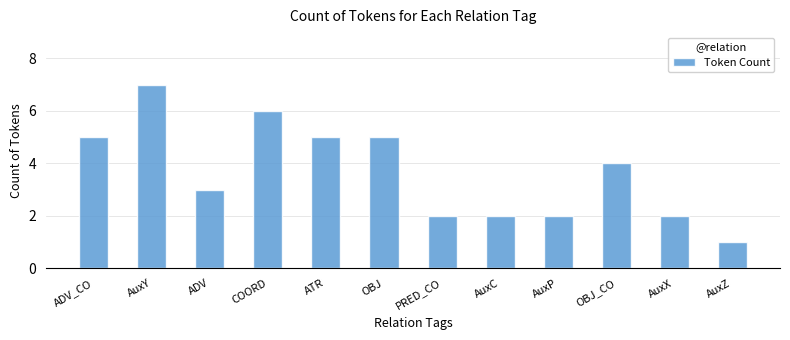

What is the value of the 11th bar from the left?

2